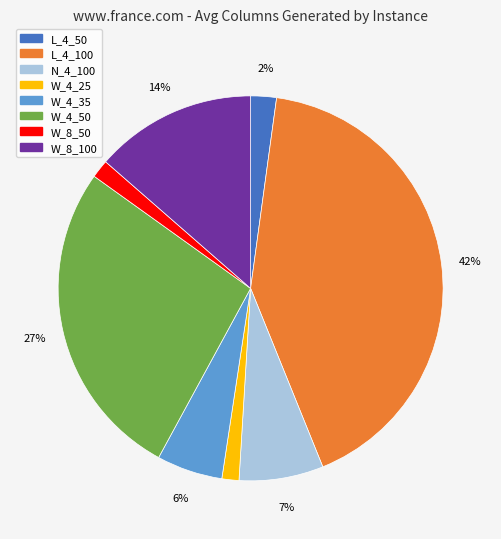

To the nearest percent, what is the combined percentage of L_4_50 and L_4_100?

44%